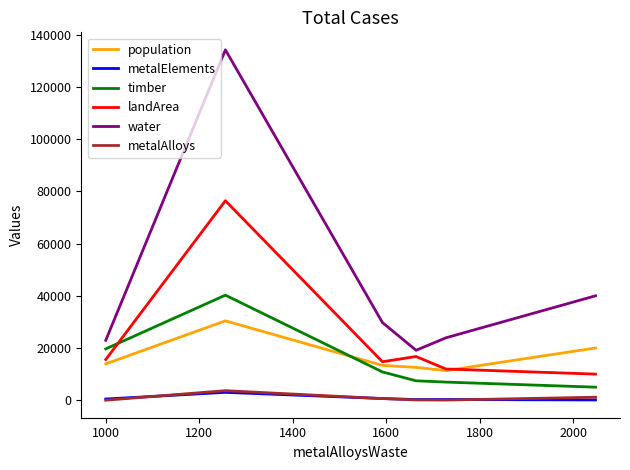

Which series has the largest range (max minus min)?

water